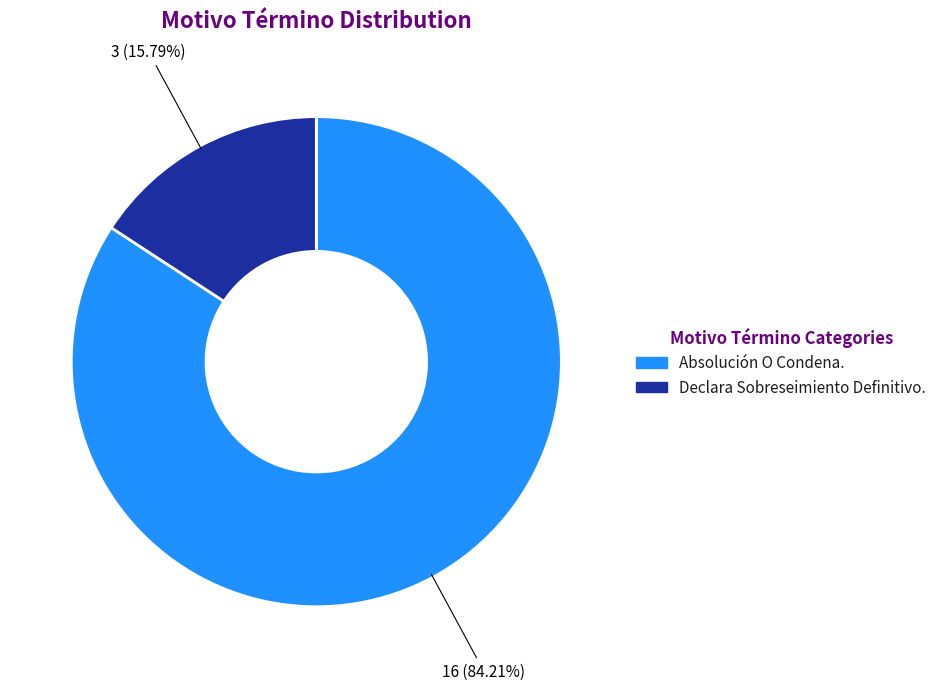

Which category has the smallest portion of the pie?

Declara Sobreseimiento Definitivo.